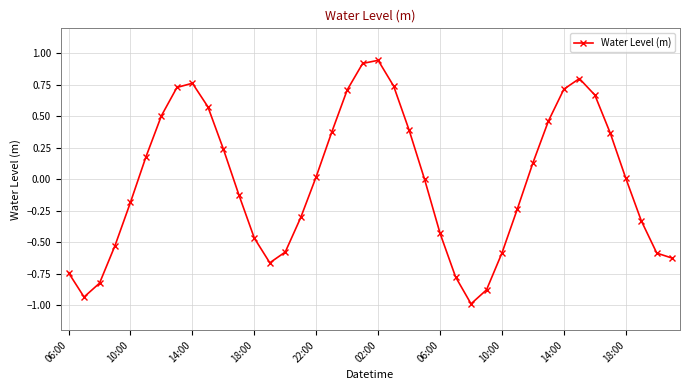

What is the difference between the maximum and minimum values?

1.9